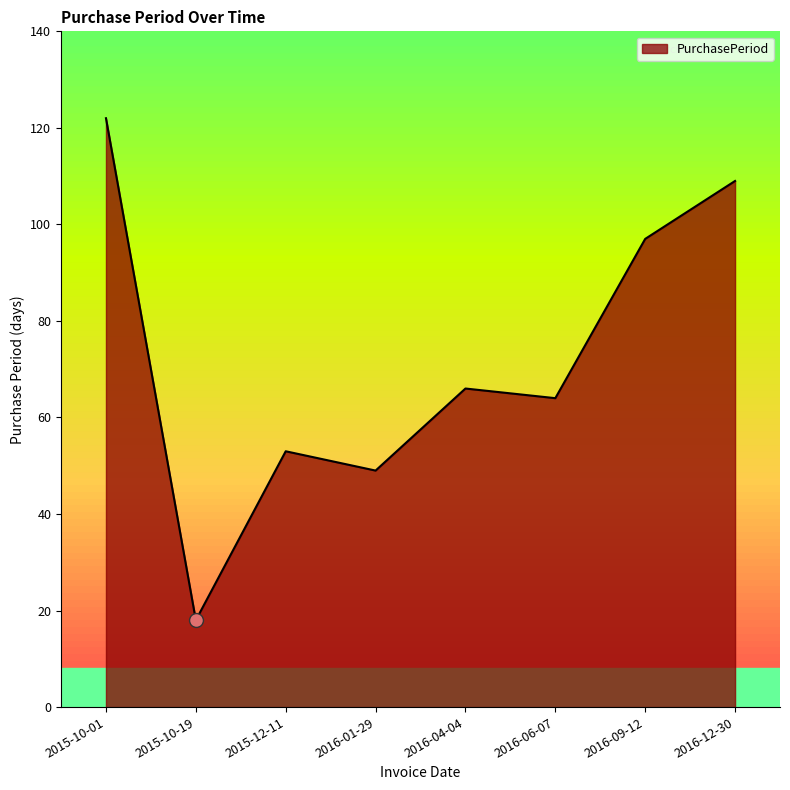

Read the value at 2016-09-12, to the nearest 10.

100